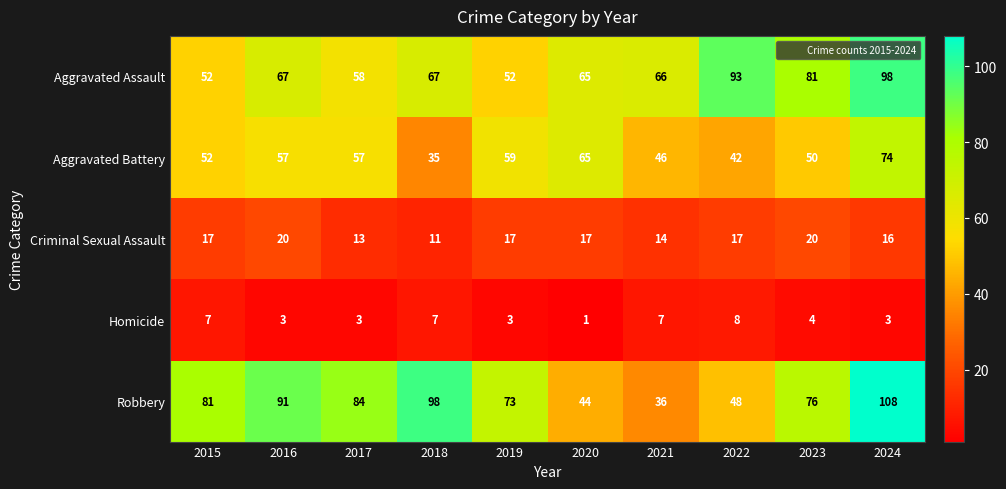

At how many categories does at least one series exceed 31?

10